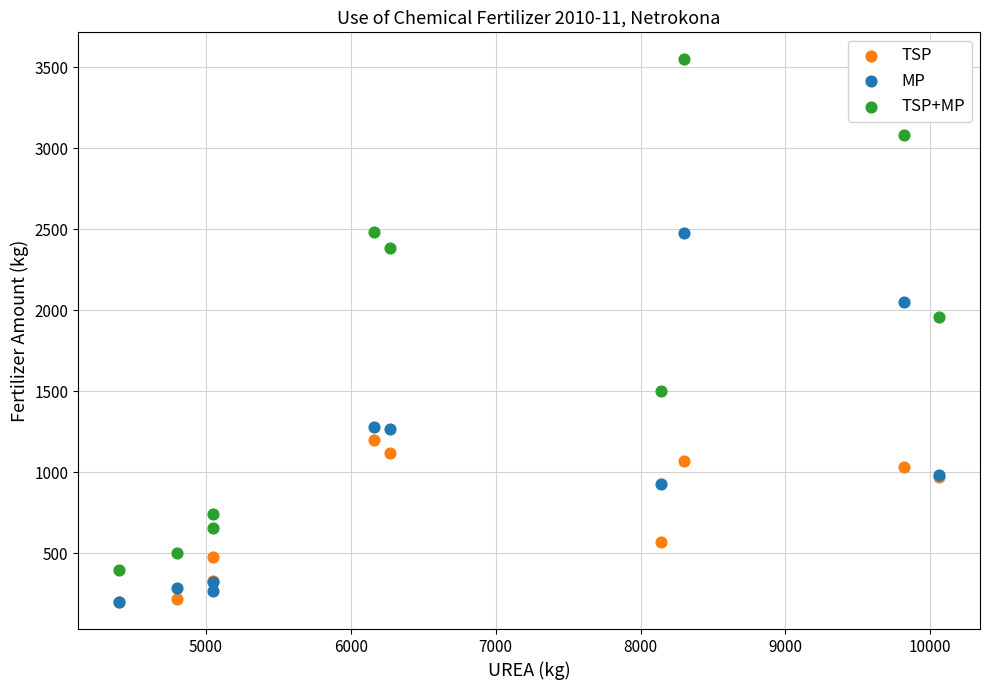

Which series has the largest Y range (max minus min)?

TSP+MP